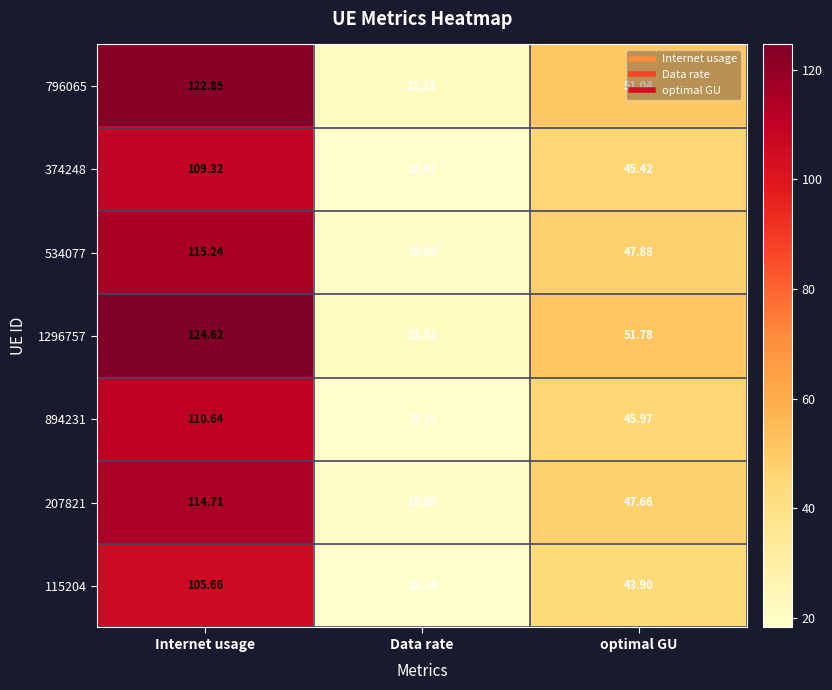

List the series in order of their peak value, highest first.

1296757, 796065, 534077, 207821, 894231, 374248, 115204